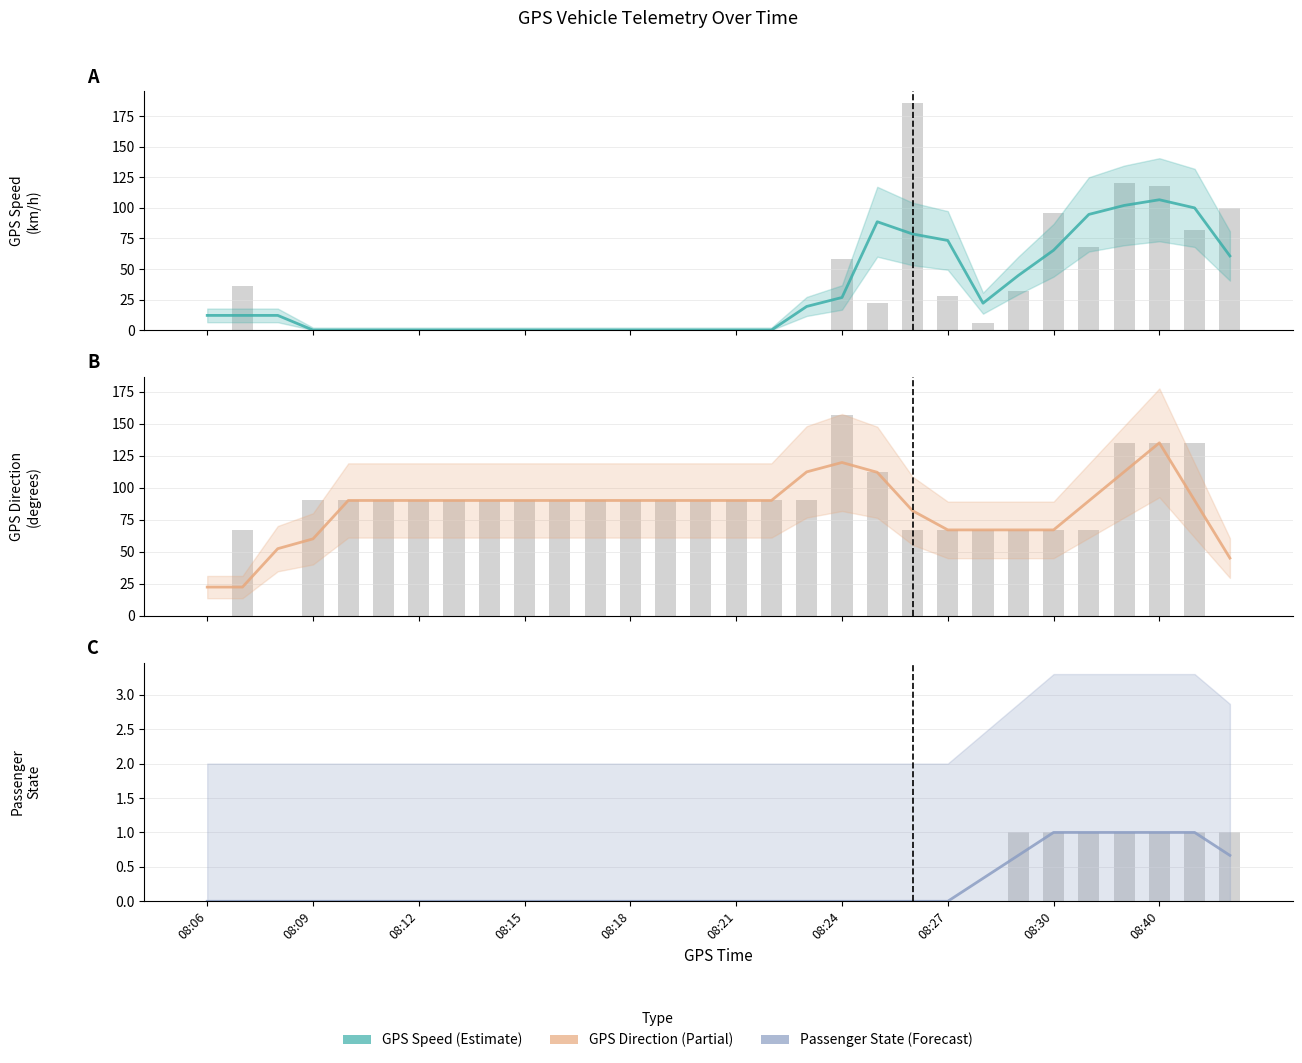

The Passenger_State series shows 0.0 at 16. True or false?

True